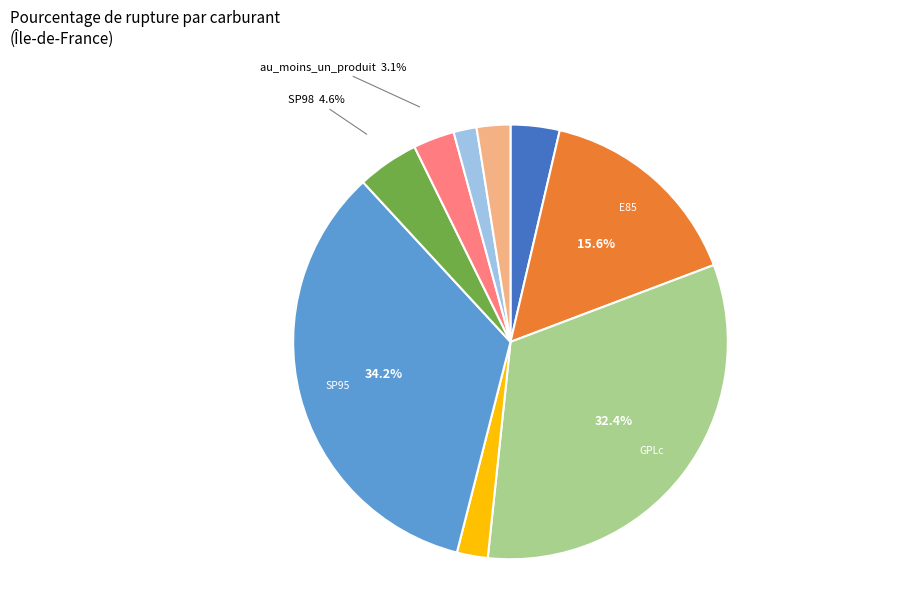

Does any single category account for the majority?

No